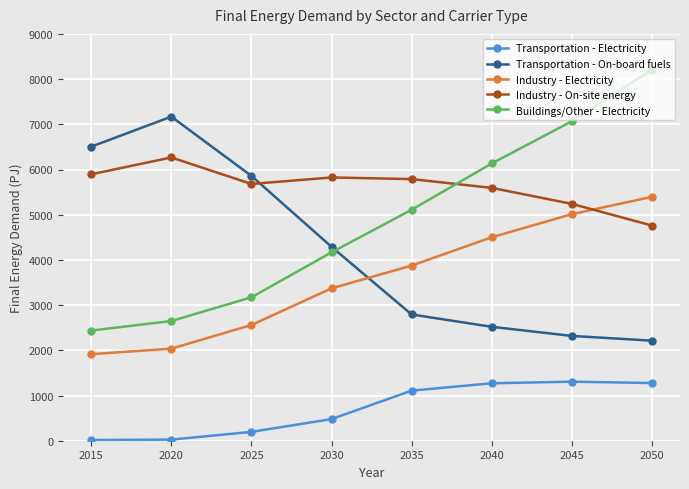

What is the maximum value shown in the chart?

8207.8